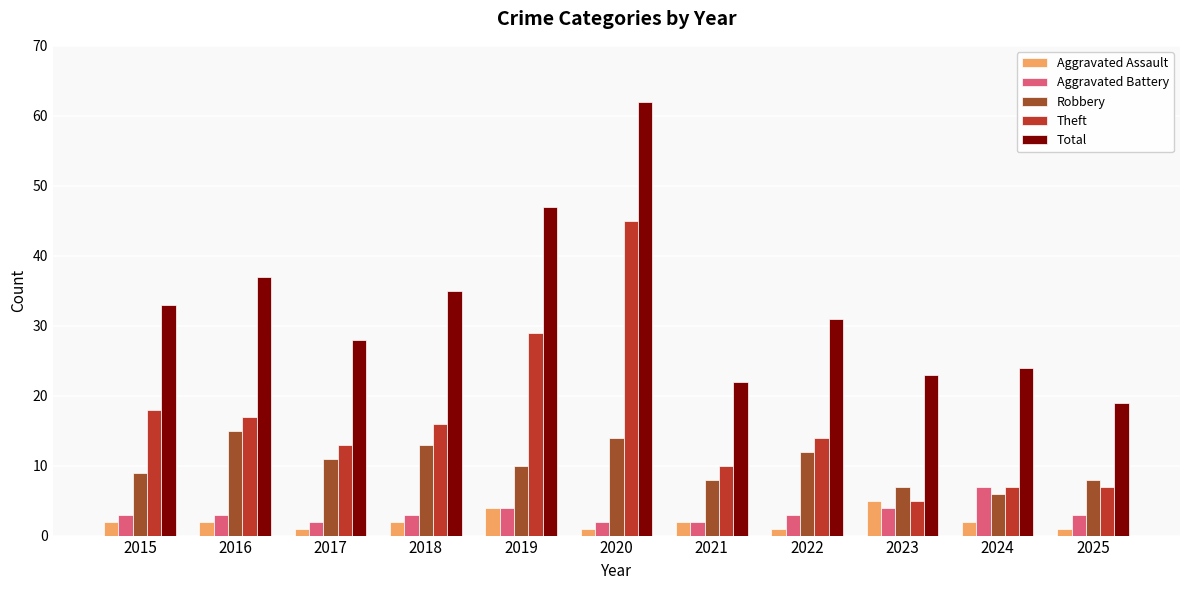

True or false: Total has a value of 22 at 2021.

True